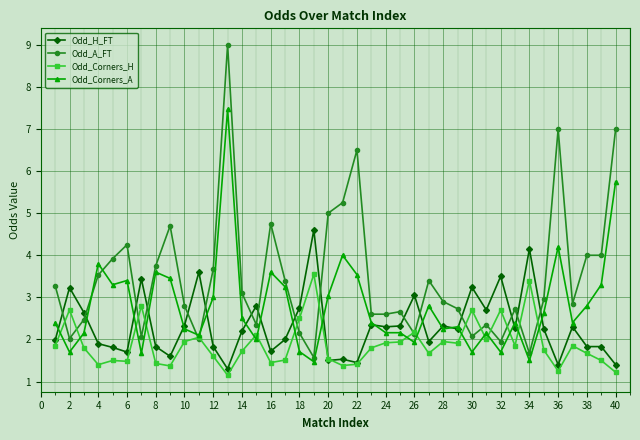

What is the maximum value shown in the chart?

9.0